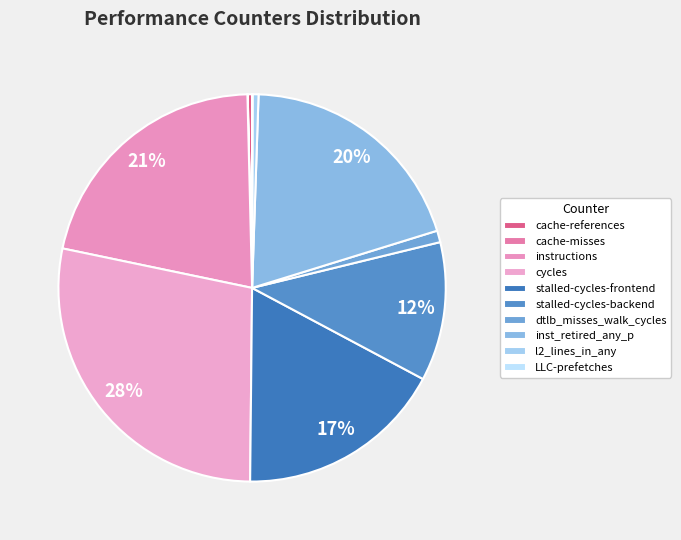

Is it true that stalled-cycles-backend is 12% of the pie?

True